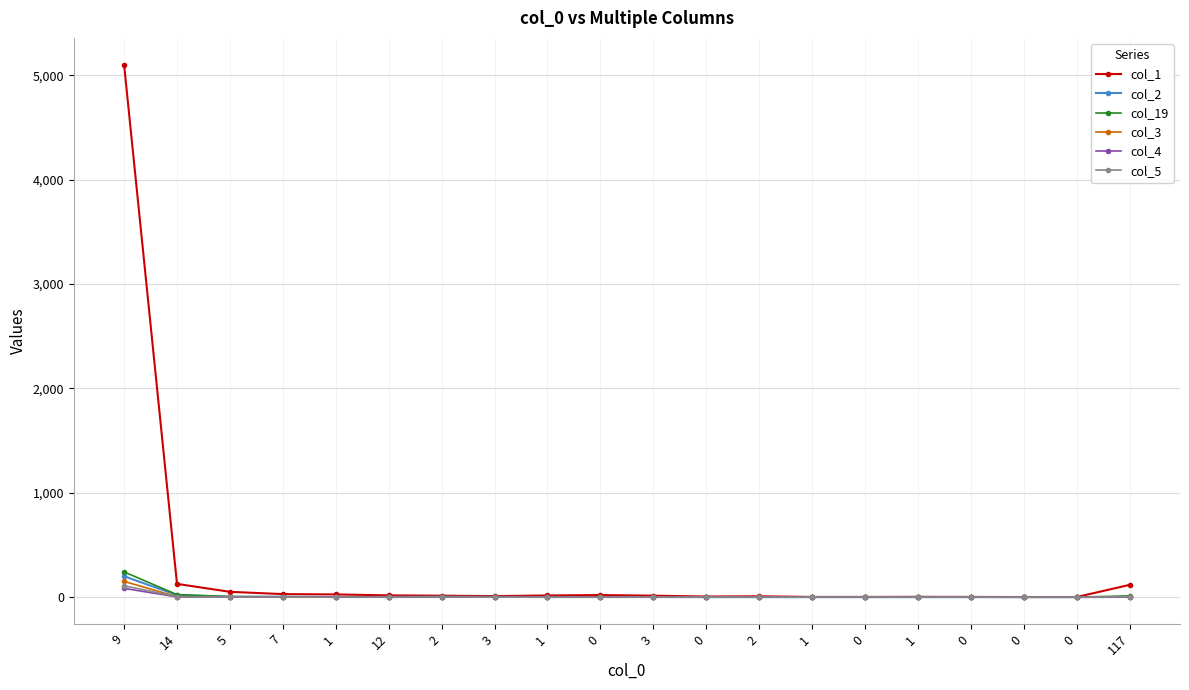

What are all the series names shown in the legend?

col_1, col_2, col_19, col_3, col_4, col_5